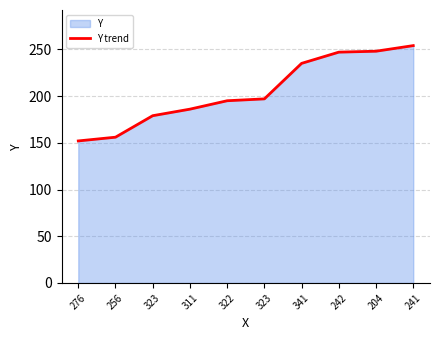

True or false: the data has more than 1 interior local peaks.

False